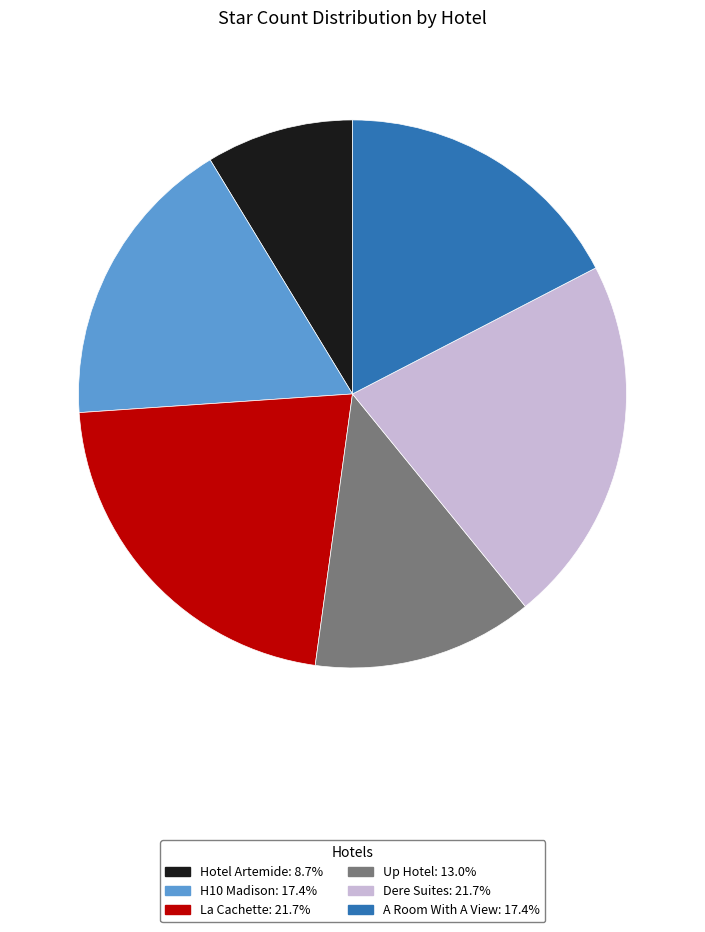

Is La Cachette the majority of the pie?

No